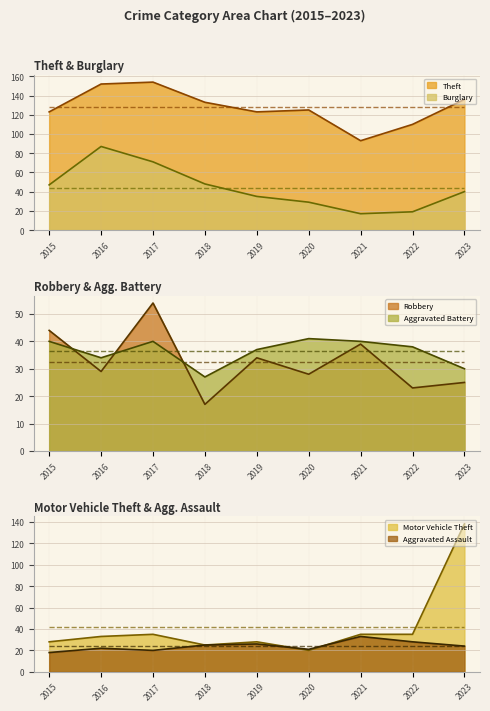

What is the sum of the Theft values at 2020 and 2015?

248